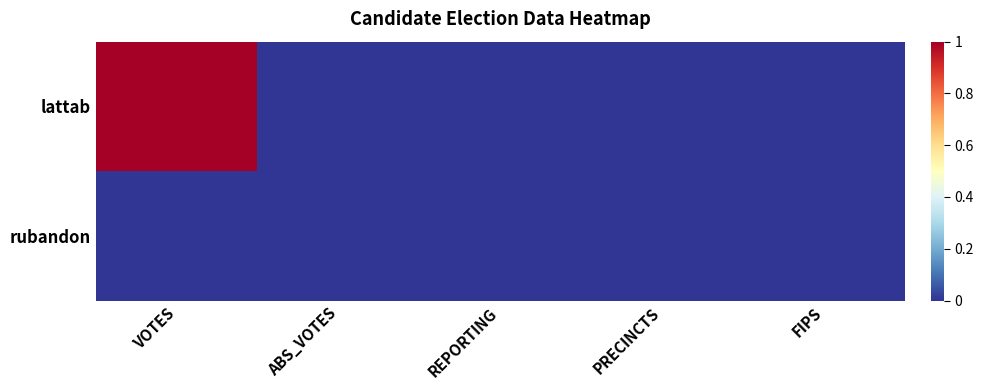

List the series in order of their peak value, highest first.

lattab, rubandon